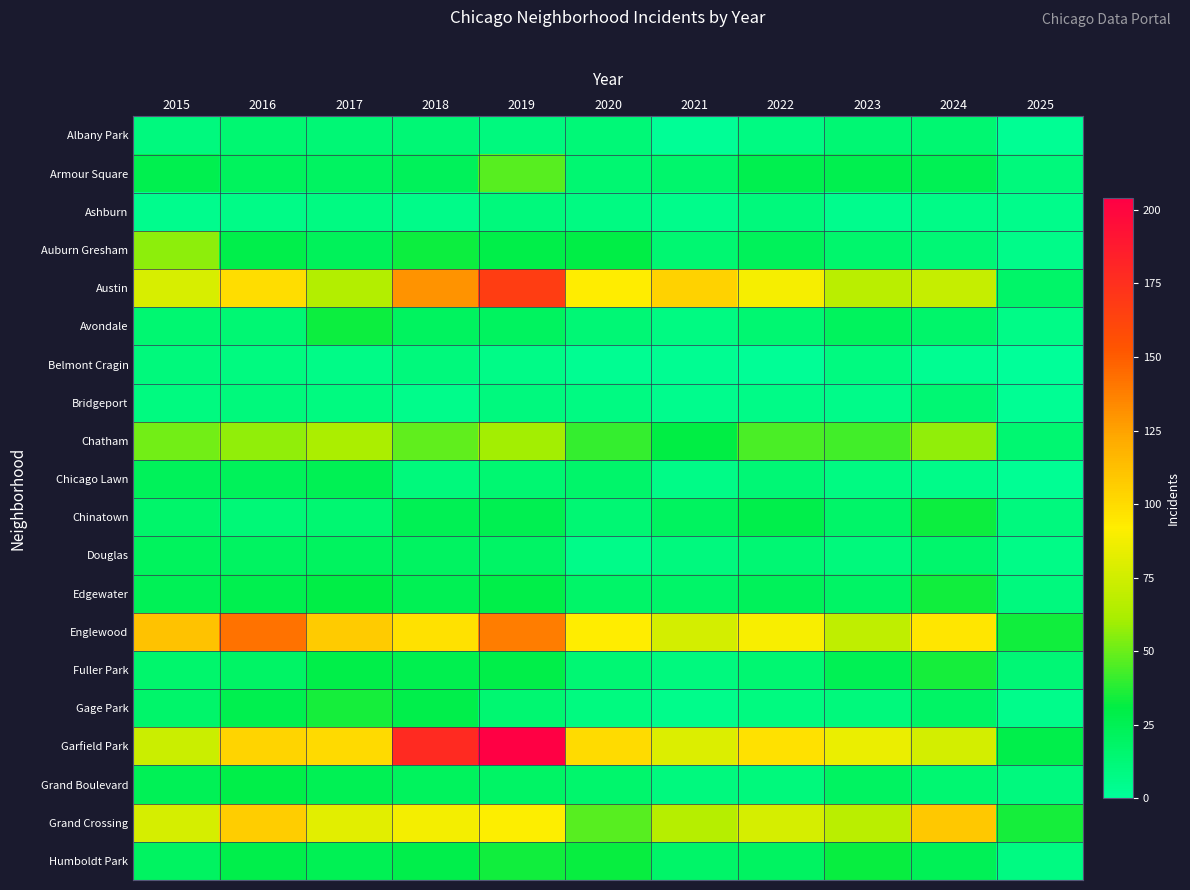

Reading right to left, extract all data points from this chart.

Albany Park: 2025=2	2024=15	2023=14	2022=8	2021=1	2020=12	2019=10	2018=13	2017=13	2016=15	2015=10
Armour Square: 2025=11	2024=25	2023=27	2022=27	2021=16	2020=15	2019=47	2018=23	2017=20	2016=22	2015=27
Ashburn: 2025=5	2024=7	2023=4	2022=11	2021=5	2020=8	2019=11	2018=6	2017=8	2016=7	2015=4
Auburn Gresham: 2025=6	2024=13	2023=16	2022=23	2021=15	2020=30	2019=29	2018=33	2017=23	2016=28	2015=56
Austin: 2025=18	2024=71	2023=67	2022=89	2021=104	2020=92	2019=167	2018=130	2017=65	2016=99	2015=78
Avondale: 2025=7	2024=17	2023=22	2022=15	2021=8	2020=13	2019=21	2018=21	2017=33	2016=14	2015=15
Belmont Cragin: 2025=0	2024=3	2023=9	2022=1	2021=3	2020=3	2019=7	2018=11	2017=7	2016=9	2015=11
Bridgeport: 2025=2	2024=14	2023=6	2022=7	2021=4	2020=8	2019=10	2018=5	2017=9	2016=11	2015=9
Chatham: 2025=15	2024=57	2023=43	2022=44	2021=31	2020=40	2019=60	2018=48	2017=62	2016=57	2015=51
Chicago Lawn: 2025=2	2024=6	2023=8	2022=13	2021=7	2020=17	2019=15	2018=11	2017=25	2016=23	2015=23
Chinatown: 2025=10	2024=33	2023=18	2022=28	2021=21	2020=14	2019=26	2018=25	2017=15	2016=12	2015=17
Douglas: 2025=7	2024=16	2023=11	2022=14	2021=10	2020=6	2019=19	2018=20	2017=21	2016=20	2015=22
Edgewater: 2025=10	2024=34	2023=19	2022=23	2021=18	2020=18	2019=29	2018=25	2017=30	2016=27	2015=24
Englewood: 2025=34	2024=95	2023=69	2022=90	2021=76	2020=92	2019=138	2018=98	2017=107	2016=142	2015=111
Fuller Park: 2025=13	2024=35	2023=25	2022=15	2021=10	2020=14	2019=29	2018=27	2017=29	2016=19	2015=16
Gage Park: 2025=5	2024=19	2023=11	2022=9	2021=5	2020=9	2019=15	2018=28	2017=35	2016=27	2015=17
Garfield Park: 2025=28	2024=76	2023=85	2022=98	2021=79	2020=100	2019=204	2018=178	2017=101	2016=103	2015=73
Grand Boulevard: 2025=10	2024=15	2023=20	2022=11	2021=10	2020=16	2019=19	2018=22	2017=25	2016=29	2015=24
Grand Crossing: 2025=35	2024=109	2023=67	2022=77	2021=66	2020=47	2019=91	2018=88	2017=82	2016=106	2015=77
Humboldt Park: 2025=8	2024=24	2023=32	2022=20	2021=18	2020=32	2019=34	2018=28	2017=25	2016=28	2015=20